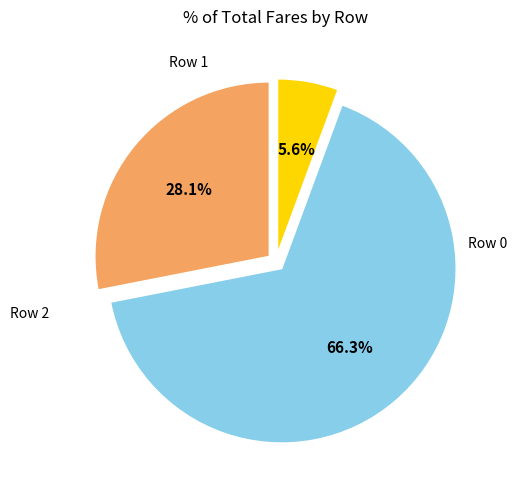

Is there a majority slice in this chart?

Yes